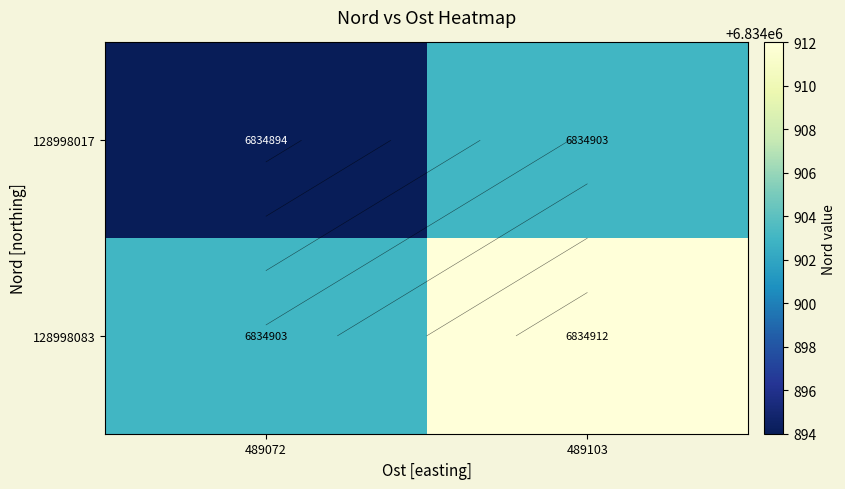

What is the highest value of the 128998083 series?

6834912